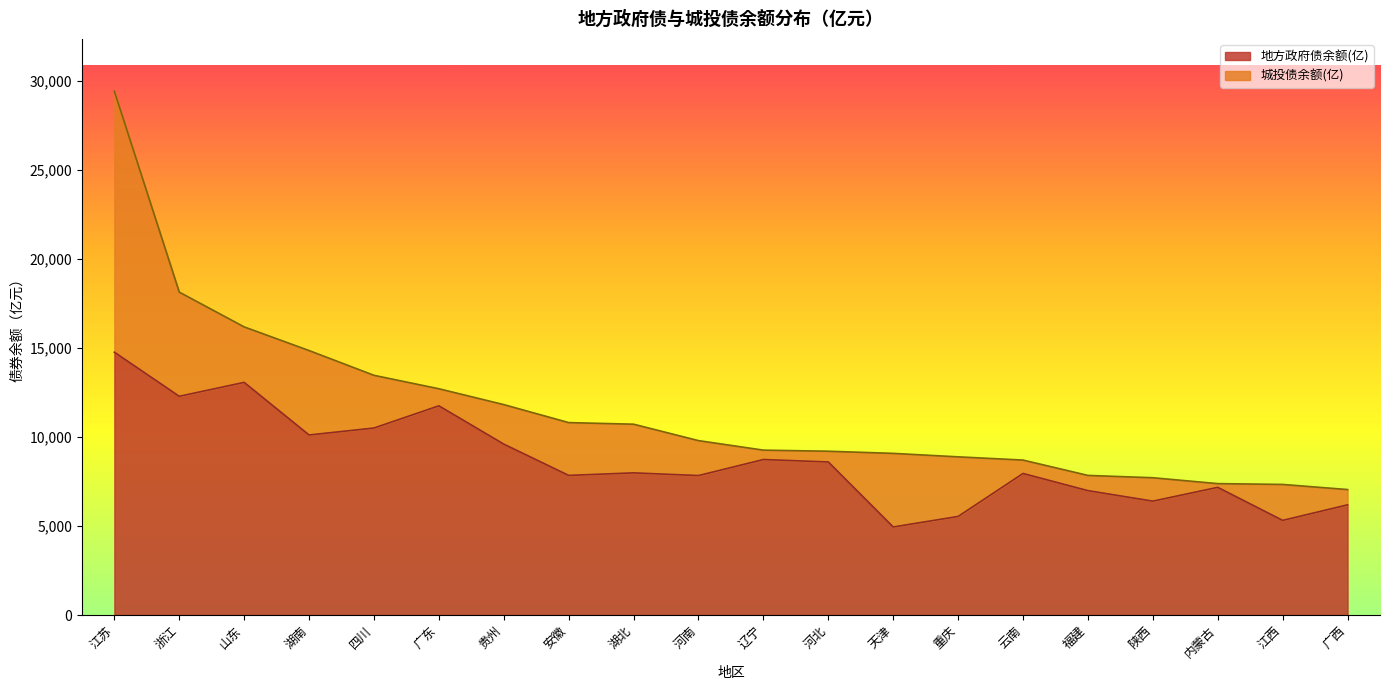

Reading left to right, list all the values displayed in this chart.

江苏=14768.5	浙江=12290.7	山东=13072.3	湖南=10116.4	四川=10507.7	广东=11755.3	贵州=9602.5	安徽=7845.2	湖北=7988.0	河南=7836.4	辽宁=8736.8	河北=8600.7	天津=4946.8	重庆=5538.8	云南=7953.7	福建=6989.0	陕西=6399.0	内蒙古=7173.9	江西=5317.6	广西=6190.7